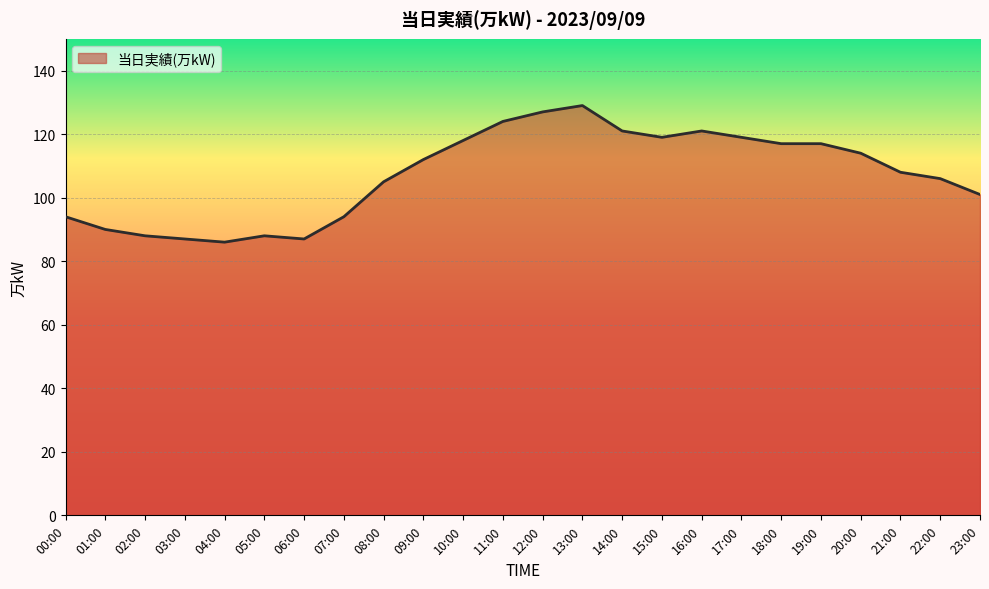

The value at 08:00 is 187. True or false?

False